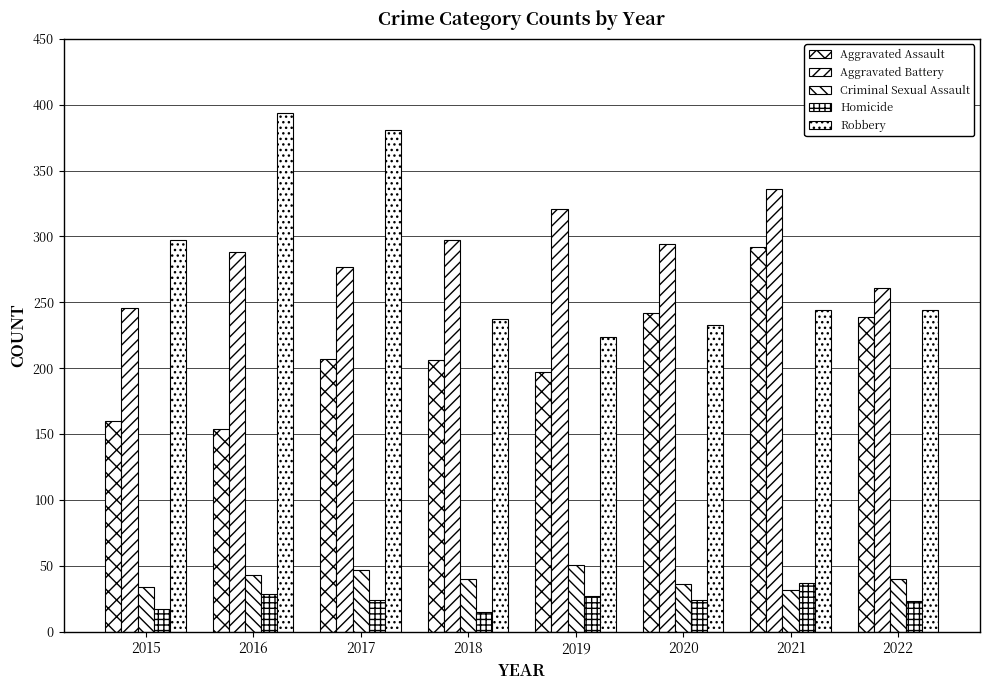

What is the difference between the maximum and second lowest values in the Aggravated Assault series?

132